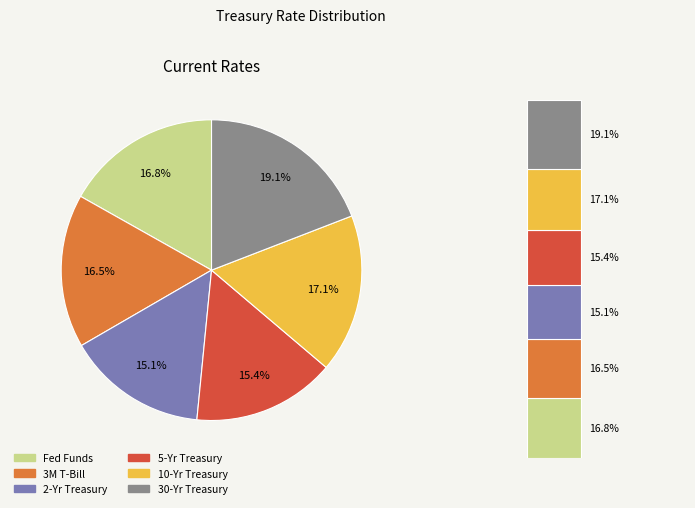

Approximately how many times larger is the value at 10-Yr Treasury compared to Fed Funds?

1.0